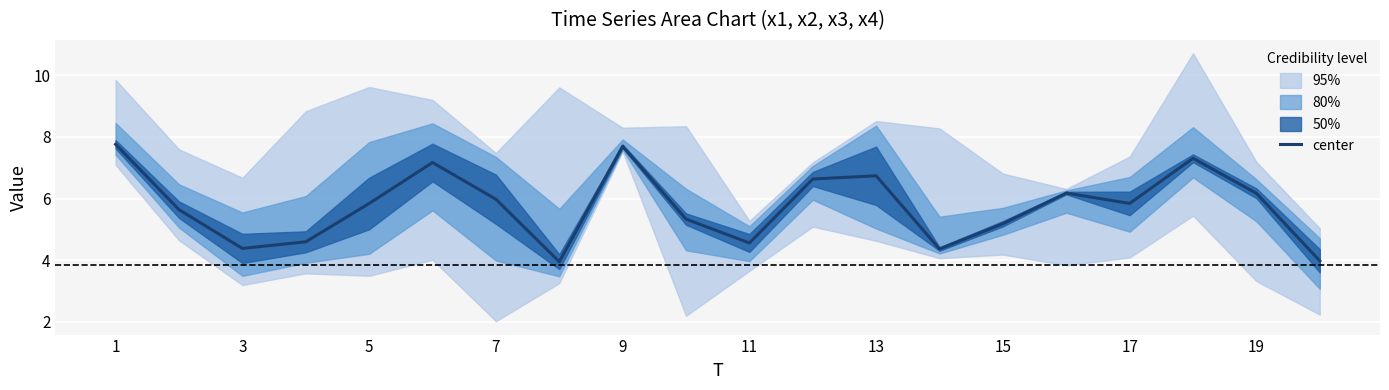

Reading right to left, extract all data points from this chart.

4.0	6.2	7.3	5.8	6.2	5.2	4.4	6.7	6.6	4.6	5.3	7.7	3.9	6.0	7.2	5.8	4.6	4.4	5.6	7.8